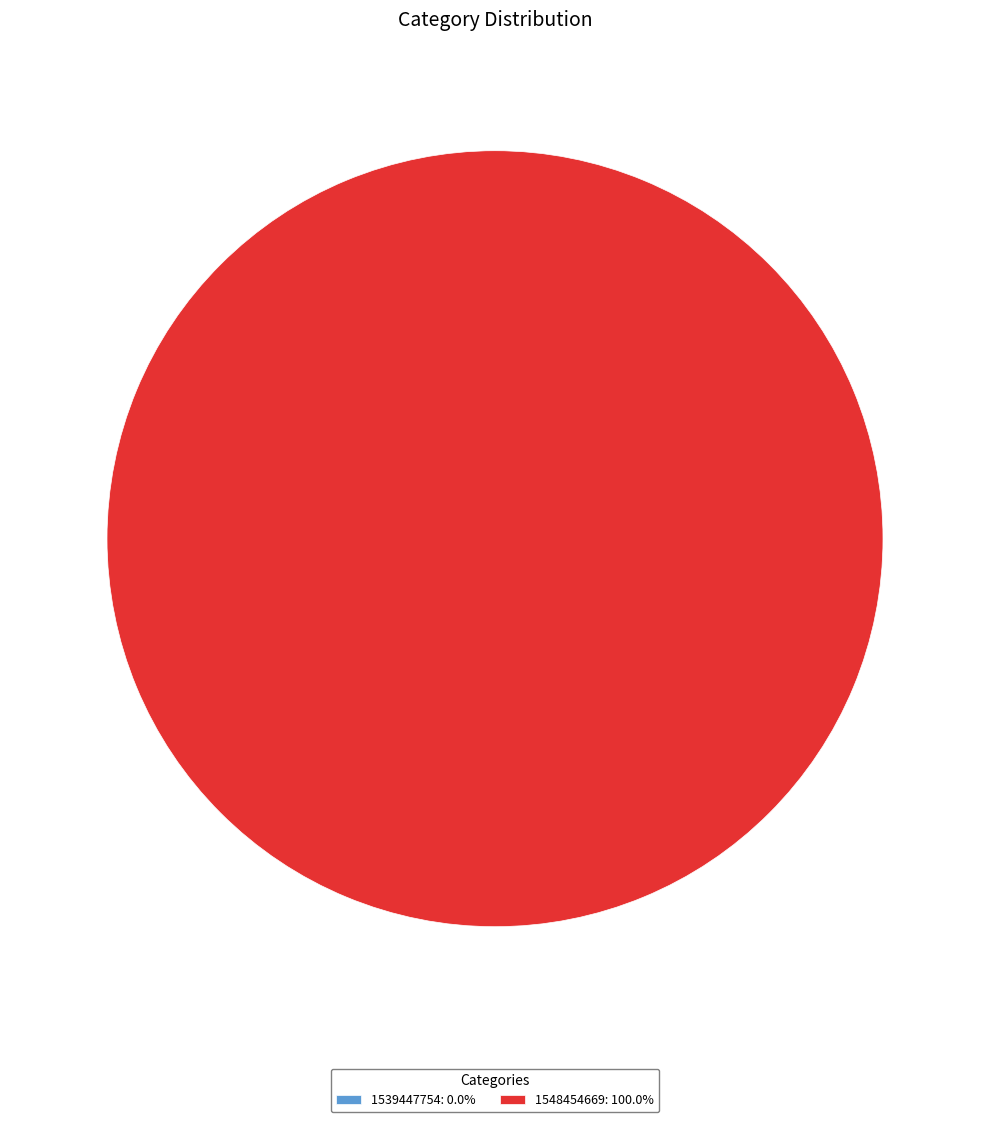

To the nearest percent, what is the combined percentage of 1548454669 and 1539447754?

100%